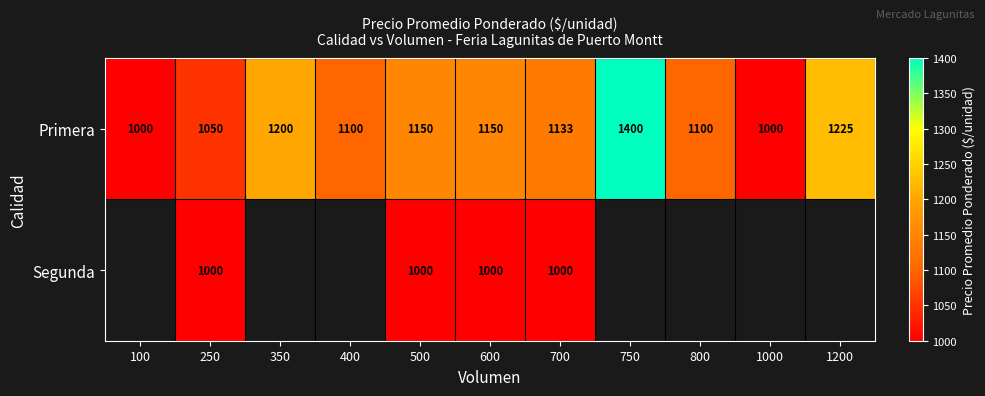

Rank the series at 250 from lowest to highest value.

Segunda, Primera